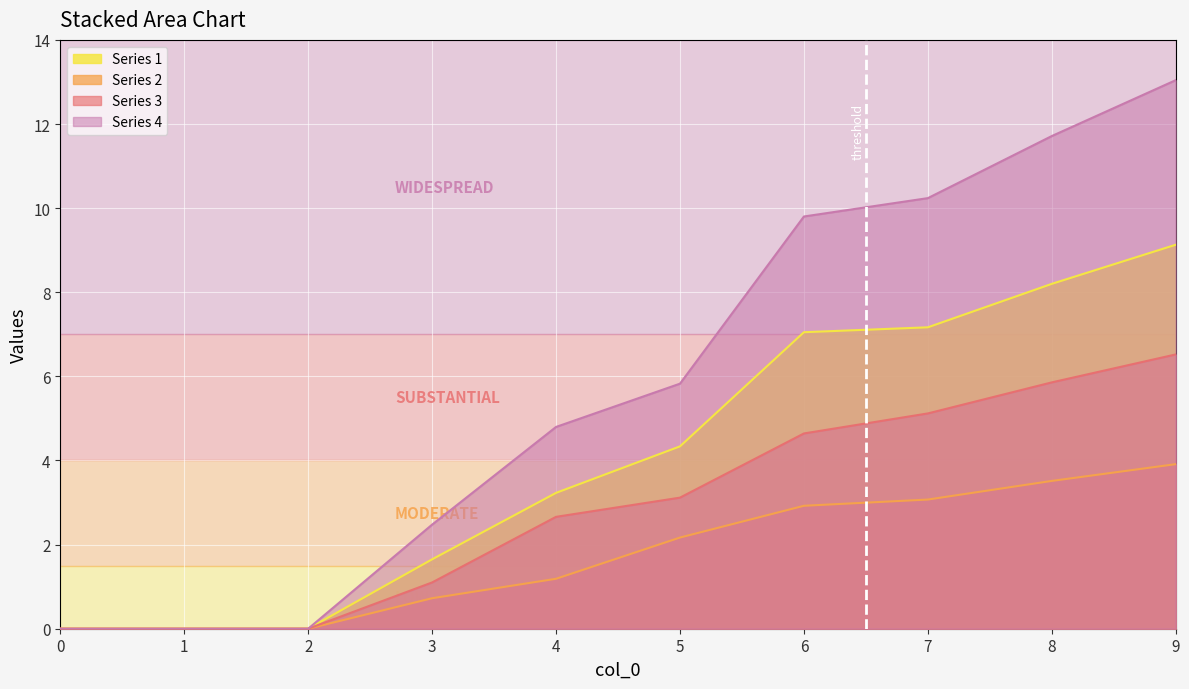

Which series has the largest total across all categories?

Series 4